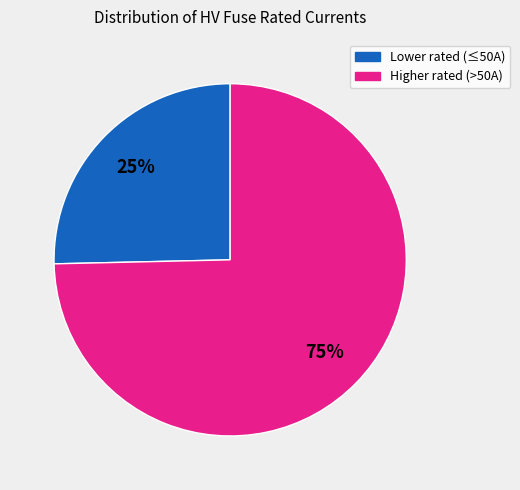

How many slices are in this pie chart?

2